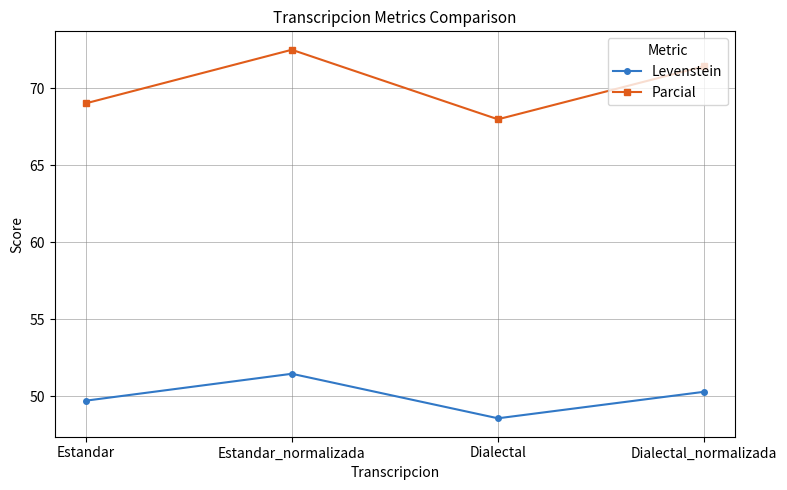

Which category has the highest value in the Parcial series?

Estandar_normalizada